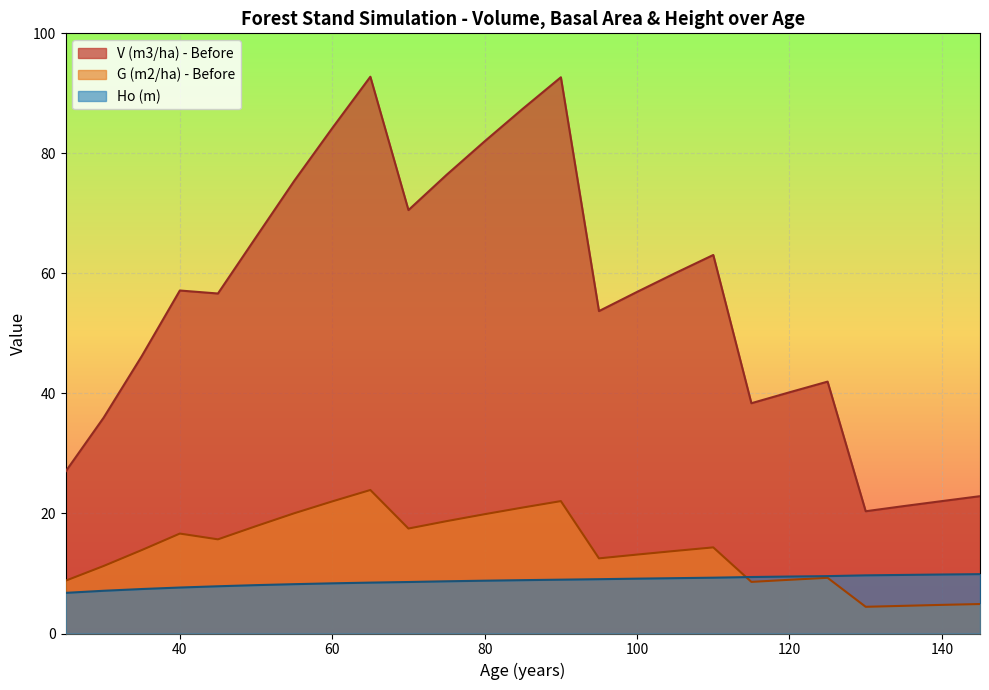

What are all the series names shown in the legend?

V (m3/ha) - Before, G (m2/ha) - Before, Ho (m)